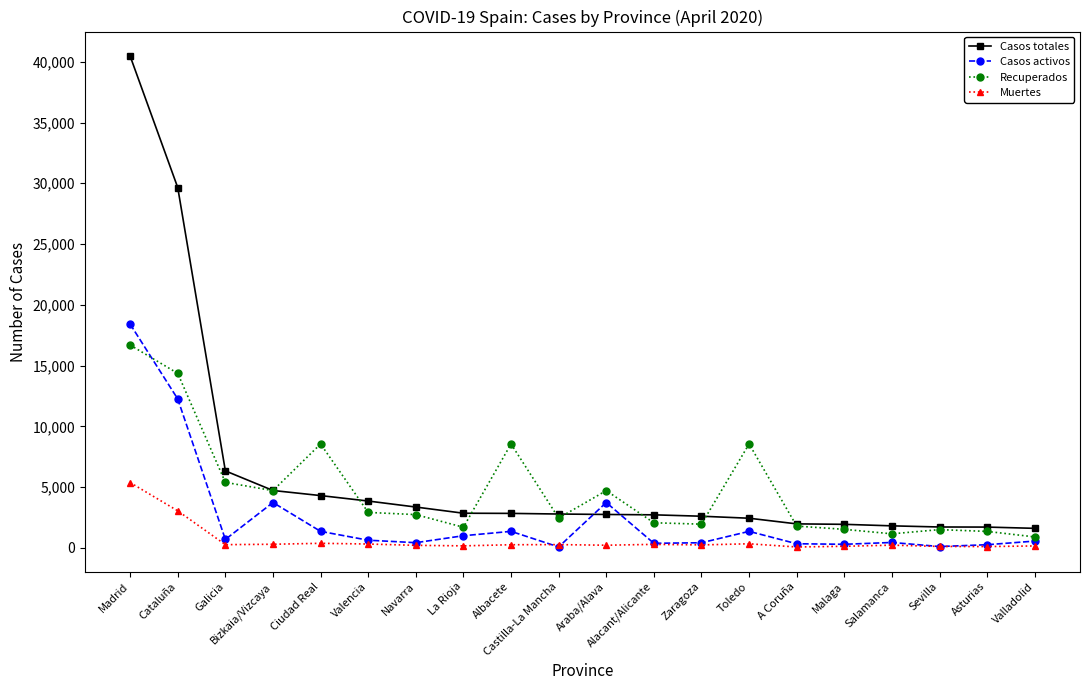

What is the minimum value for Recuperados?

896